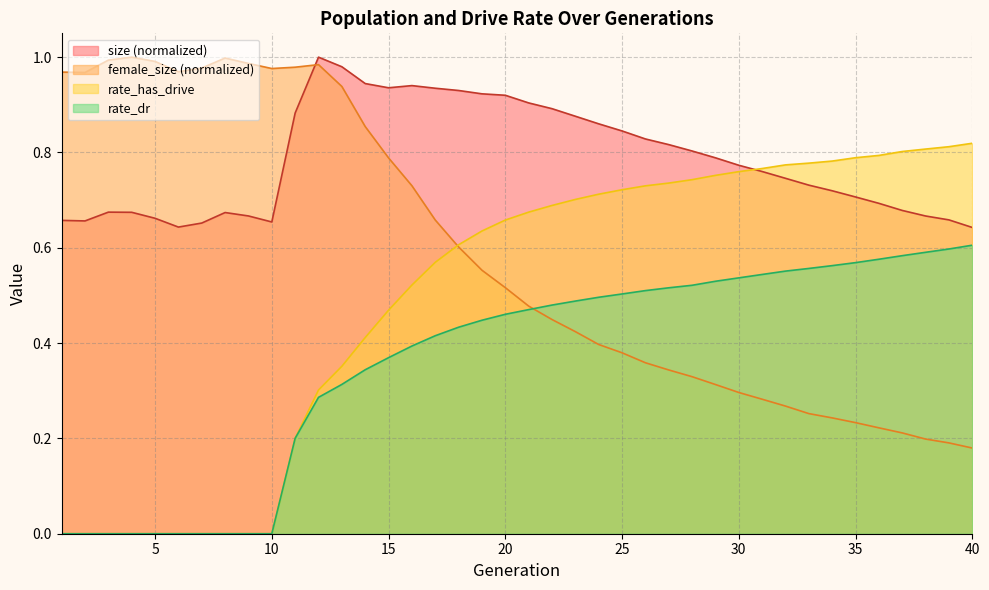

What is the difference between the rate_dr values at 39 and 12?

0.3